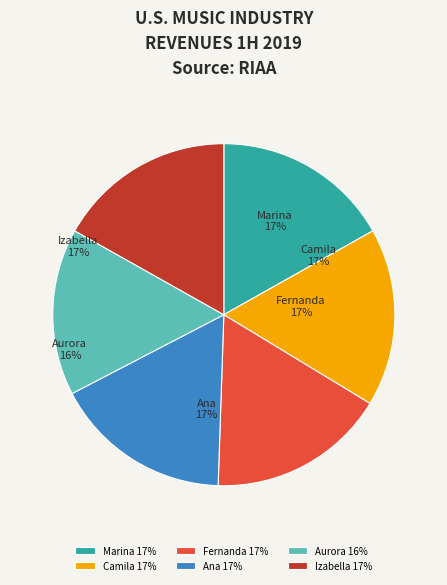

To the nearest percent, what is the difference between the largest and smallest slice percentages?

1%